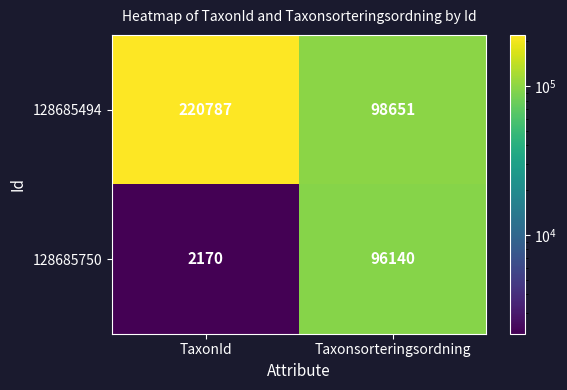

What is the difference between the maximum and minimum values in the 128685494 series?

122136